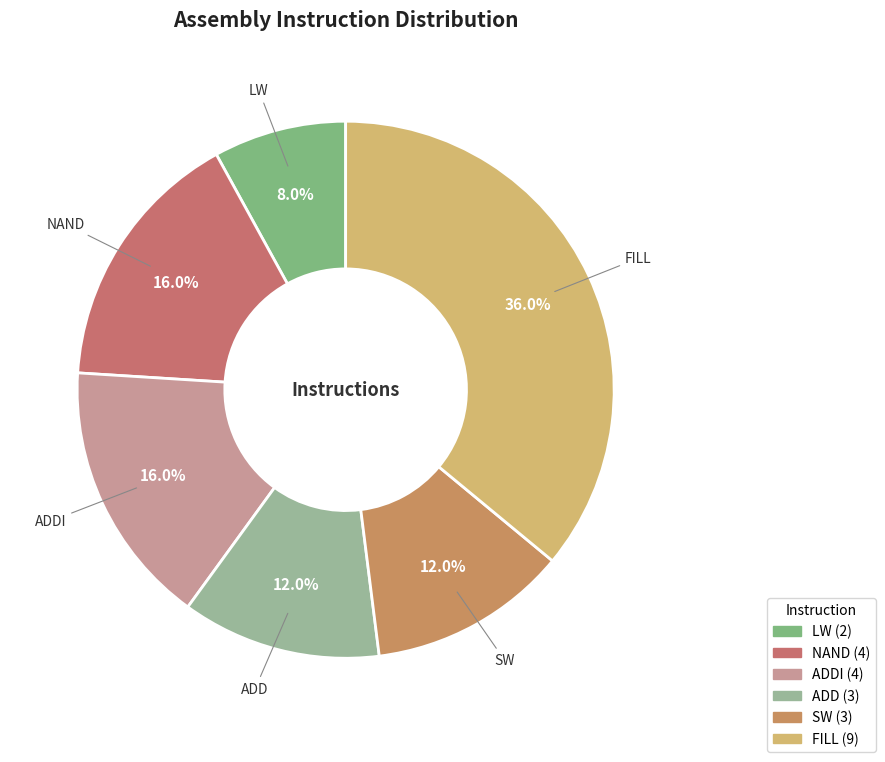

Count the number of slices in the pie.

6